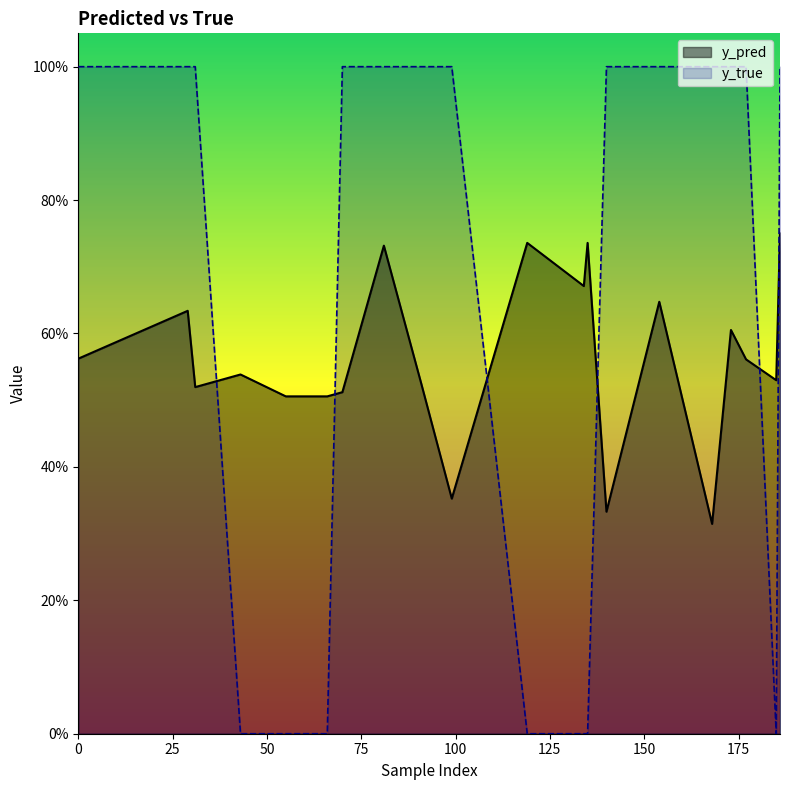

Does the chart display data point markers on the line(s)?

No